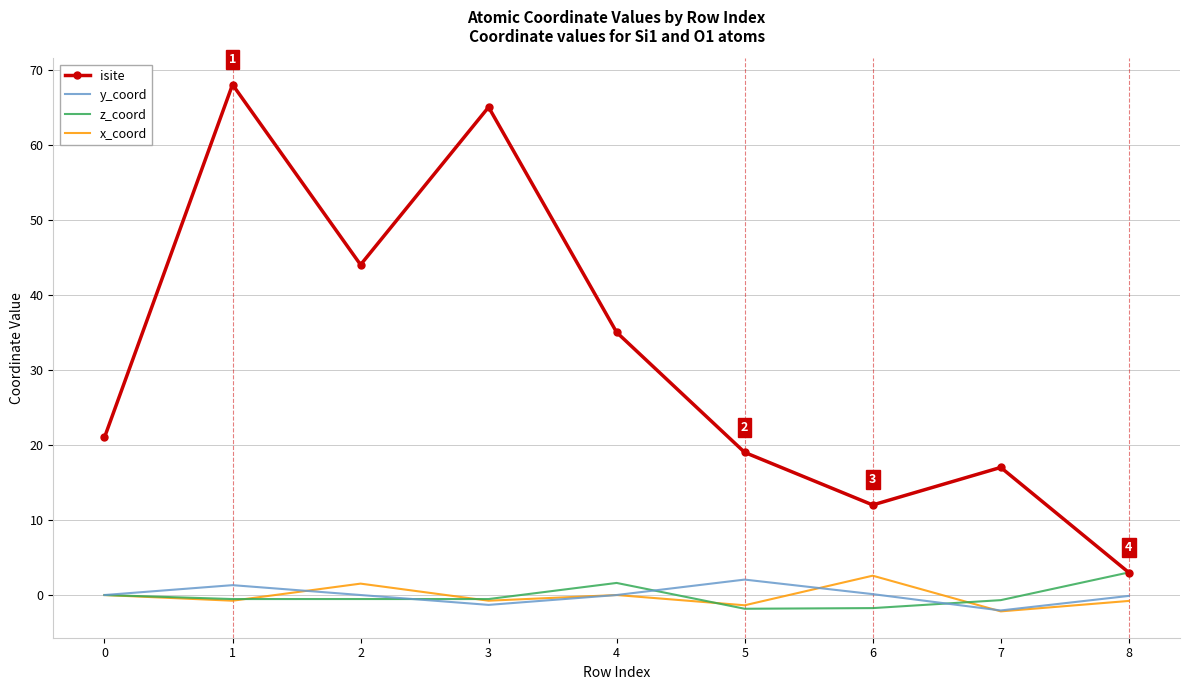

Which series changed the most between 0 and 1?

isite